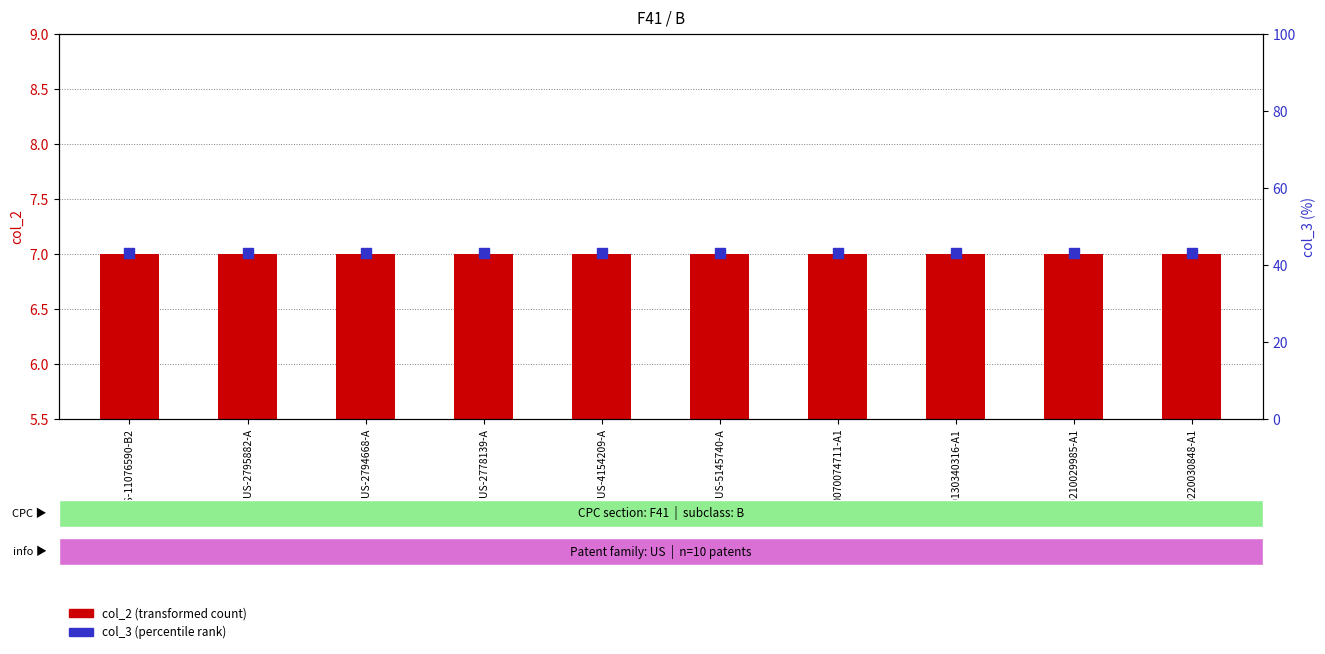

Which series has the largest total across all categories?

col_3 (percentile)